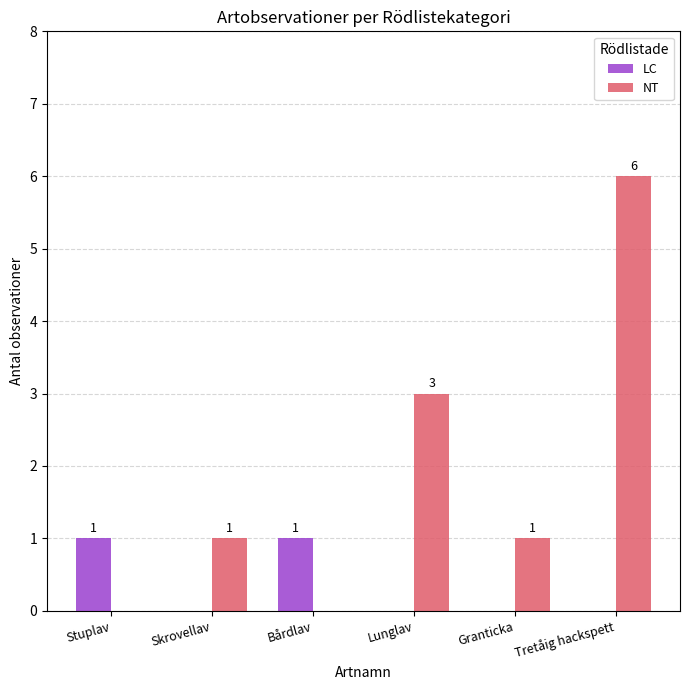

What is the greatest value displayed?

6